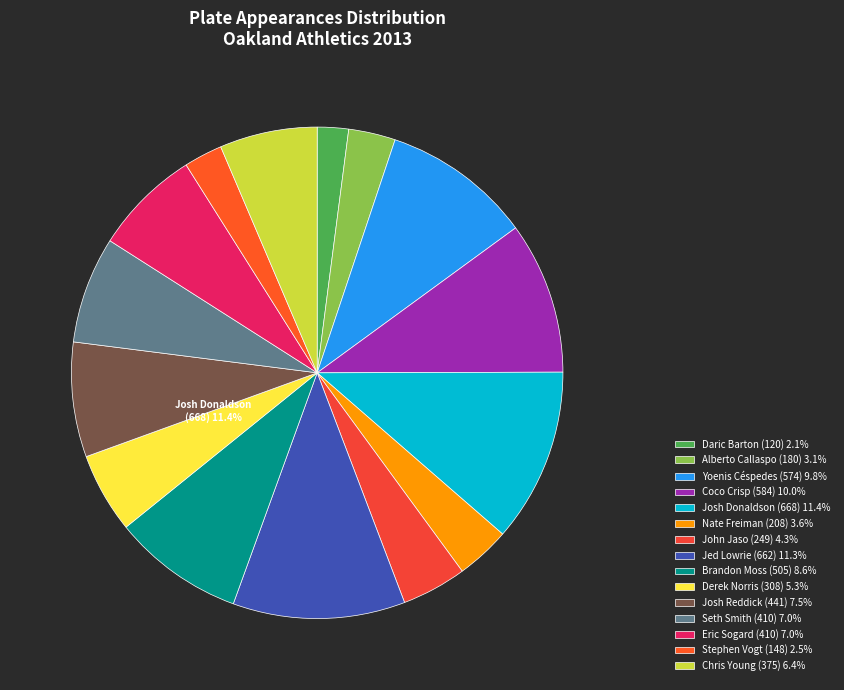

To the nearest percent, what is the average slice percentage?

7%